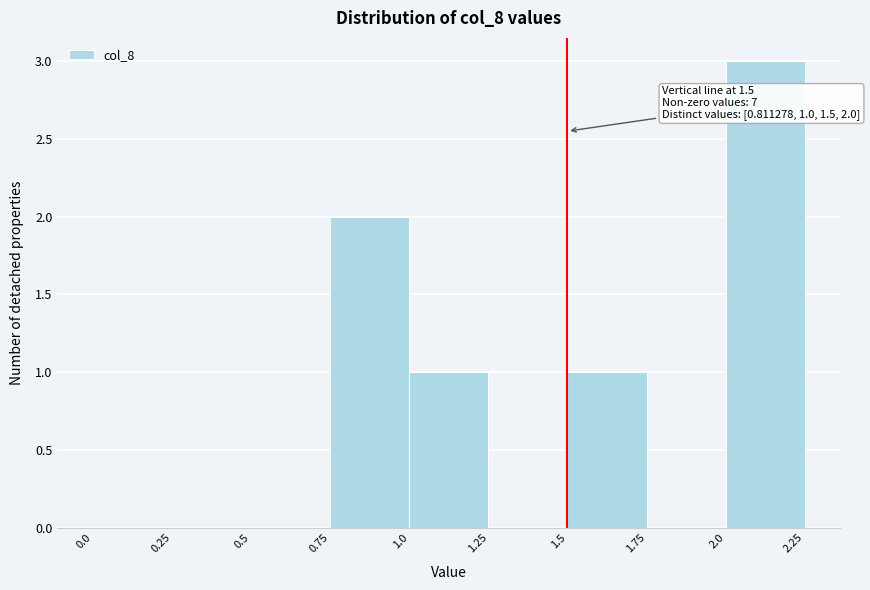

Which range on the x-axis has the tallest bar?

2.0 to 2.25